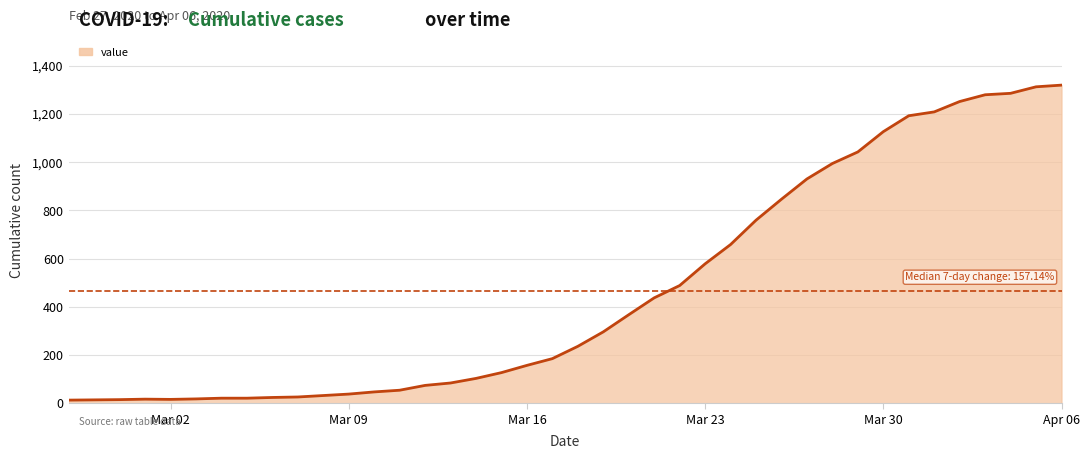

What is the maximum value shown in the chart?

1319